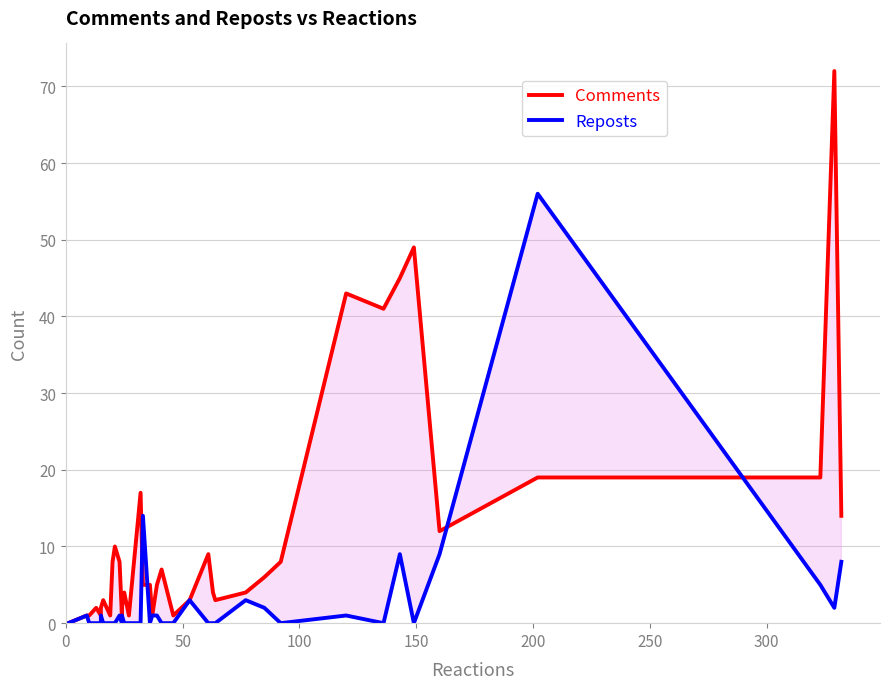

Reading left to right, transcribe all the data shown in this chart.

Comments: 0	0	1	1	2	1	2	2	3	1	8	10	8	1	2	4	1	17	5	5	1	5	7	1	3	9	4	3	4	6	8	43	41	45	49	12	19	19	72	14
Reposts: 0	0	1	0	0	0	0	1	0	0	0	0	1	0	1	0	0	0	14	0	1	1	0	0	3	0	0	0	3	2	0	1	0	9	0	9	56	5	2	8